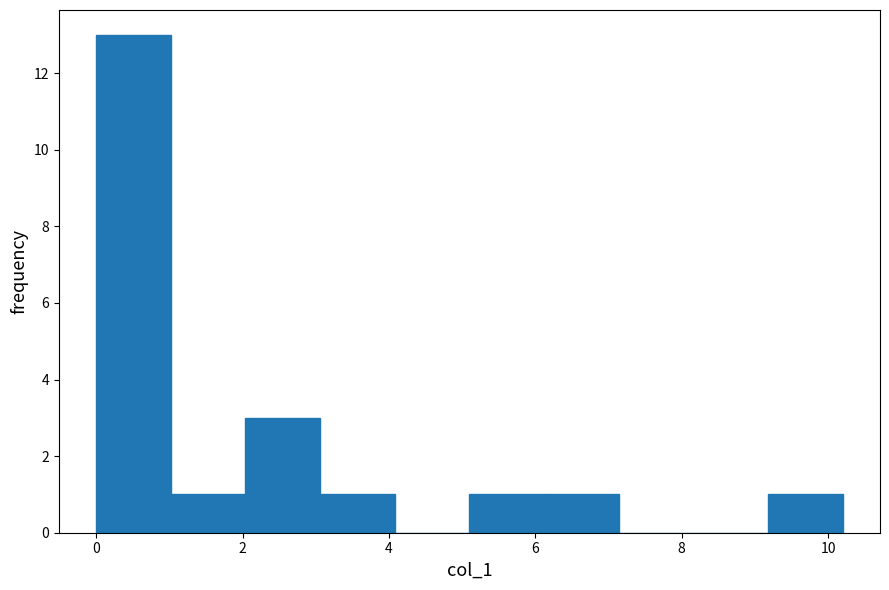

Over which range of the x-axis is the bar tallest?

0.0 to 1.0